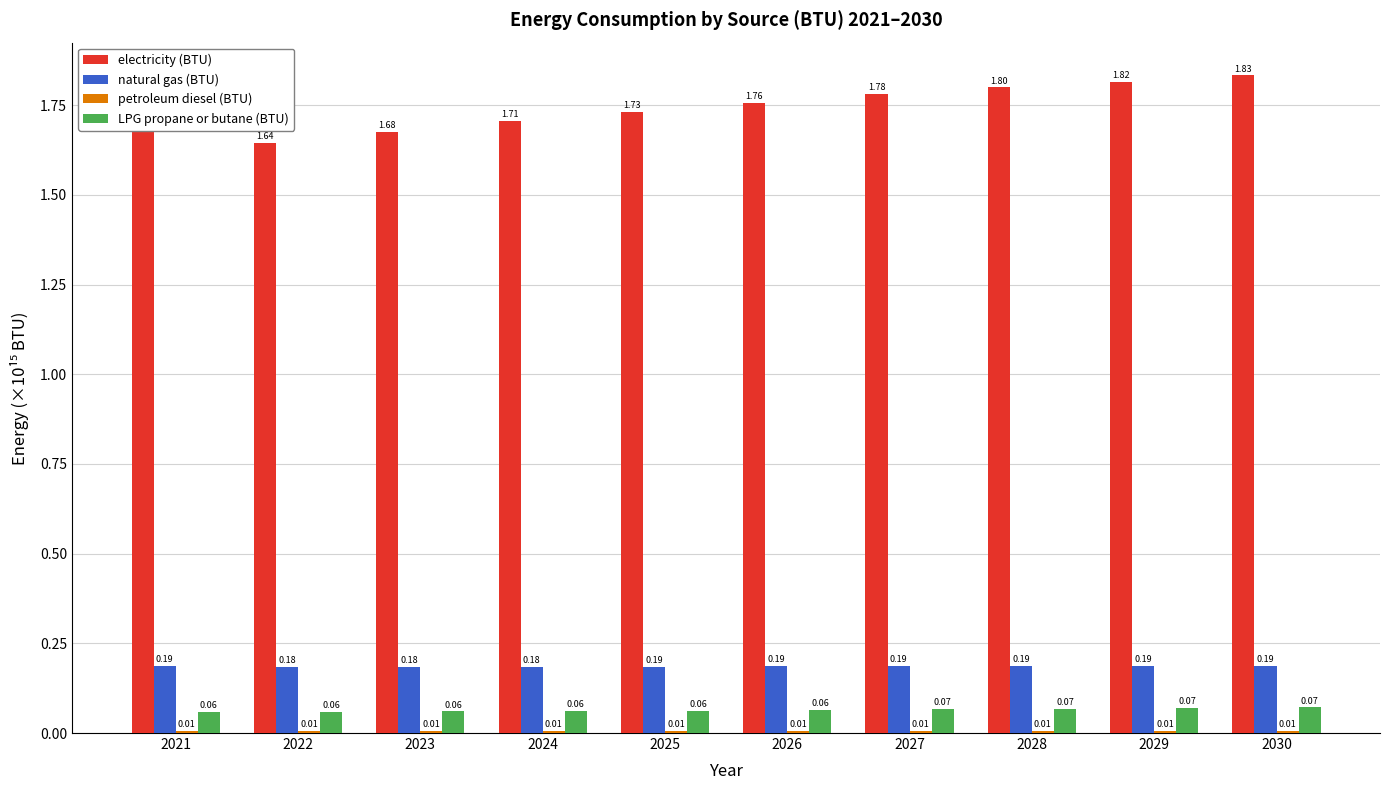

How many bars are there in each group?

4